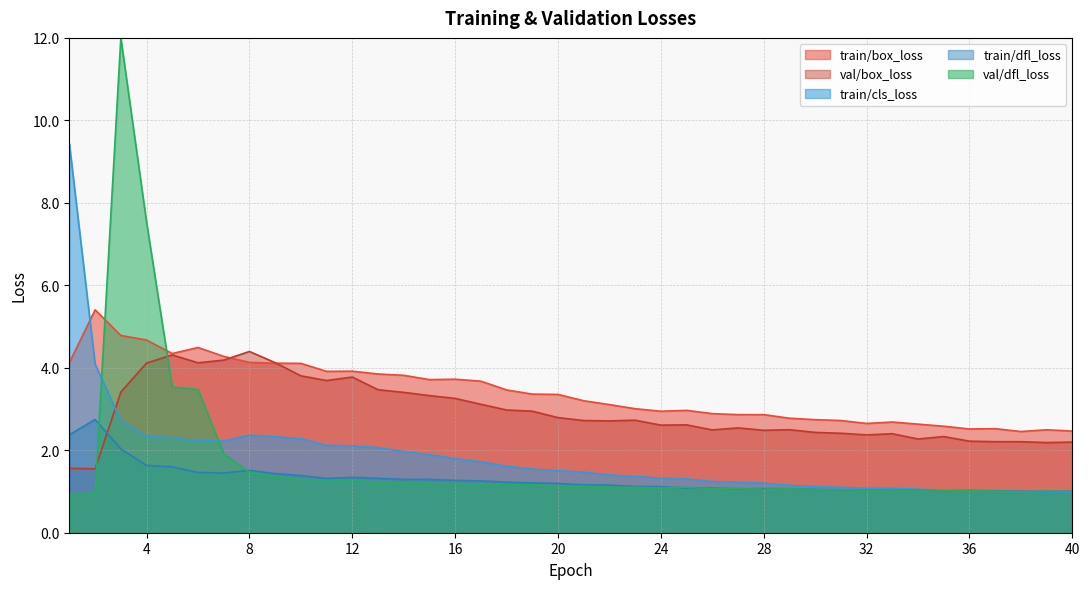

Which category has the highest value in the train/box_loss series?

2